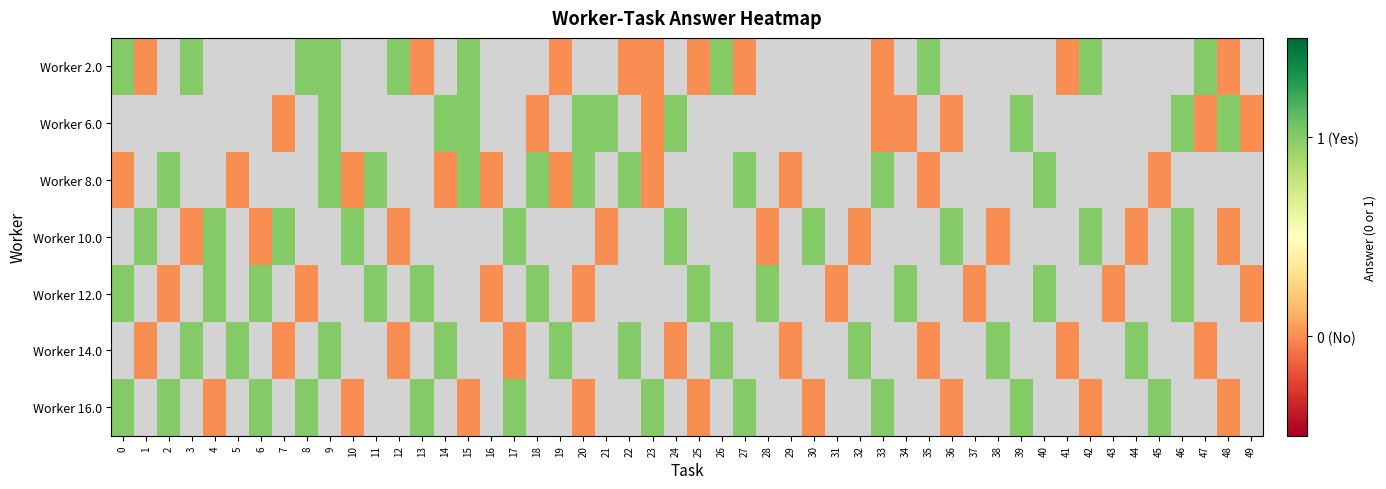

What is the difference between the maximum and minimum values in the 12.0 series?

1